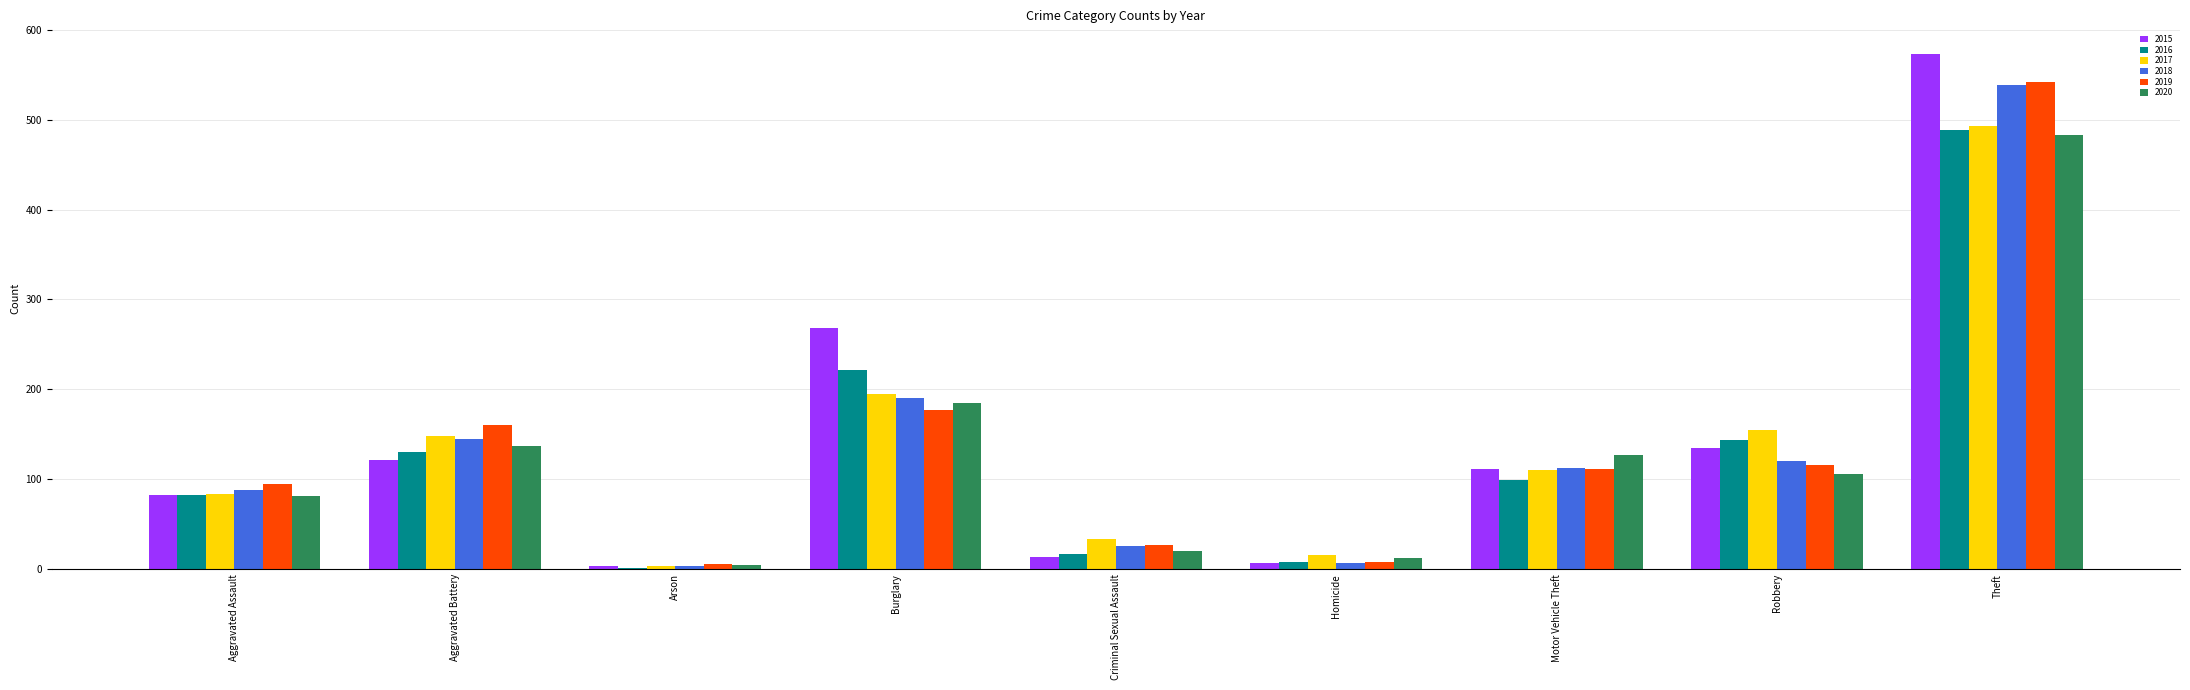

How many distinct data groups are displayed?

6